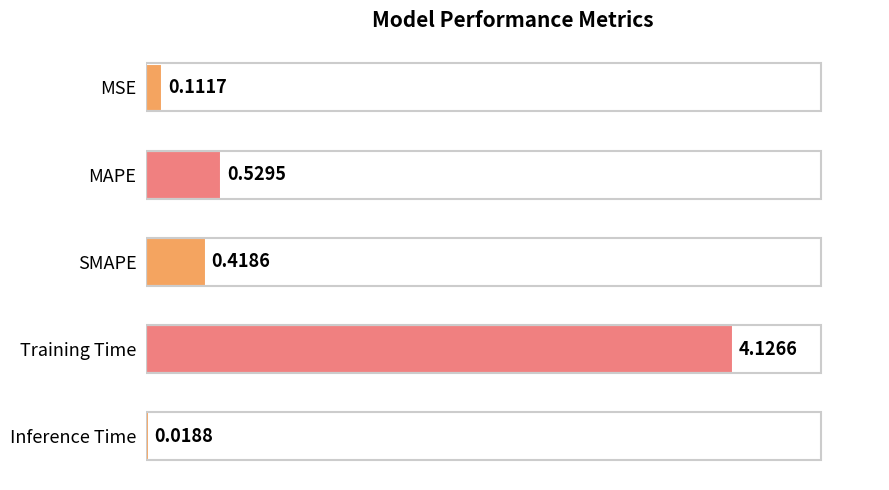

Which has a higher value, MAPE or Training Time?

Training Time